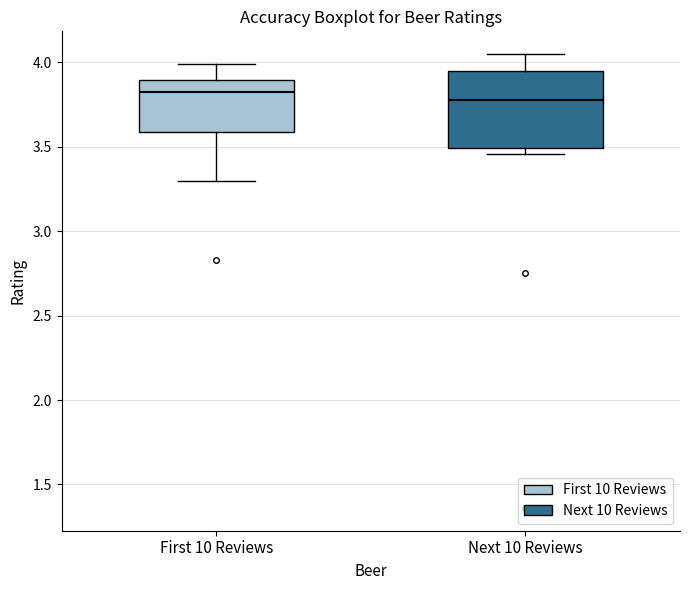

Where does the upper whisker of the box for Next 10 Reviews end on the y-axis? The values are not printed on the chart, so give them approximately, as read against the axis.

4.05